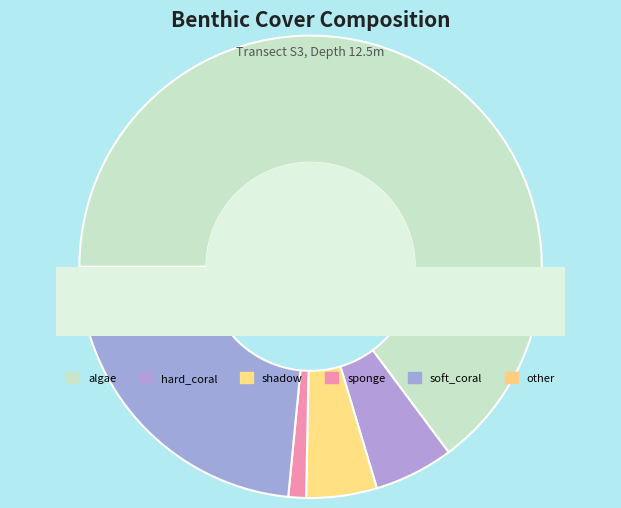

True or false: sponge accounts for 11% of the total.

False